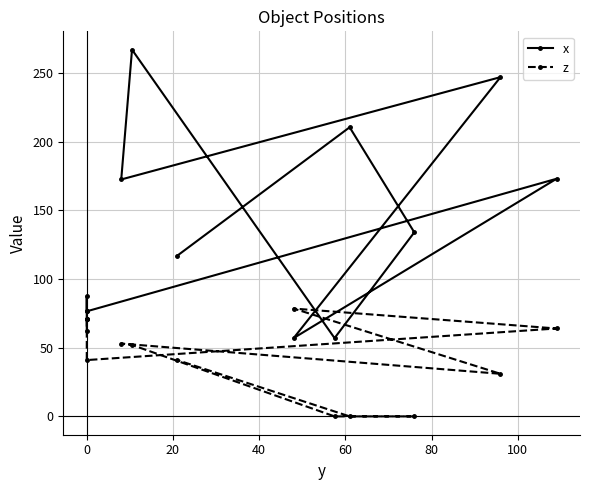

Reading right to left, extract all data points from this chart.

x: 117.0	210.5	134.0	57.0	267.0	172.5	247.0	57.0	173.0	76.5	87.5	76.5	62.5
z: 41.0	0.0	0.0	0.0	52.0	53.0	31.0	78.5	64.0	41.0	71.0	71.0	71.0